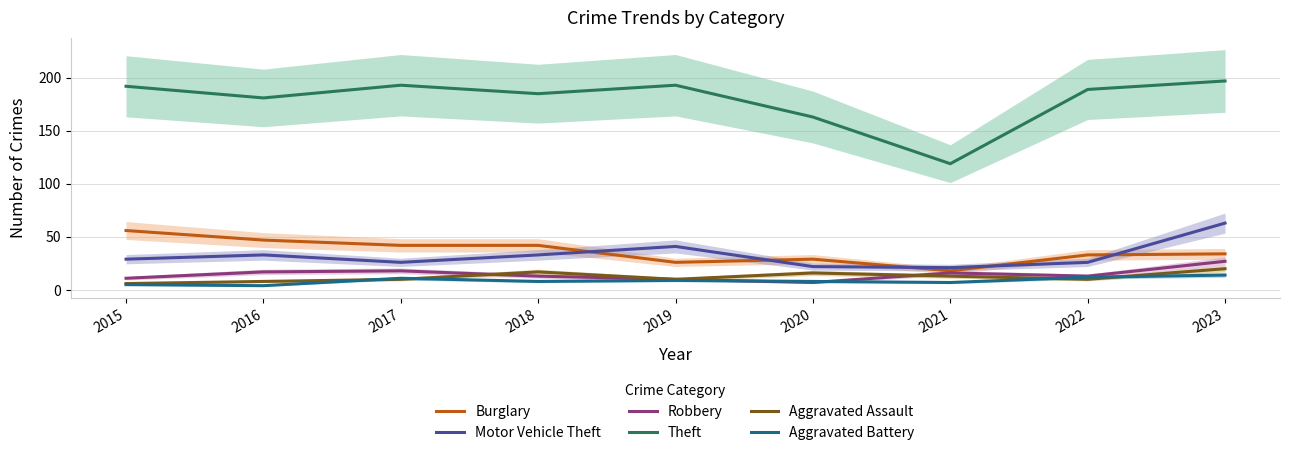

At which category is the sum across all series the highest?

2023